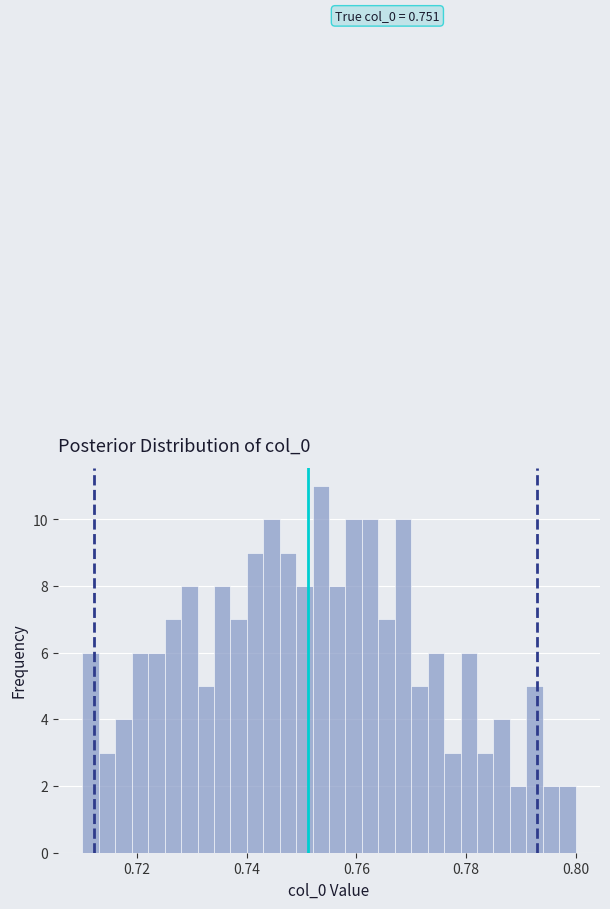

Read against the x-axis, roughly where is the centre of the tallest bar?

0.754